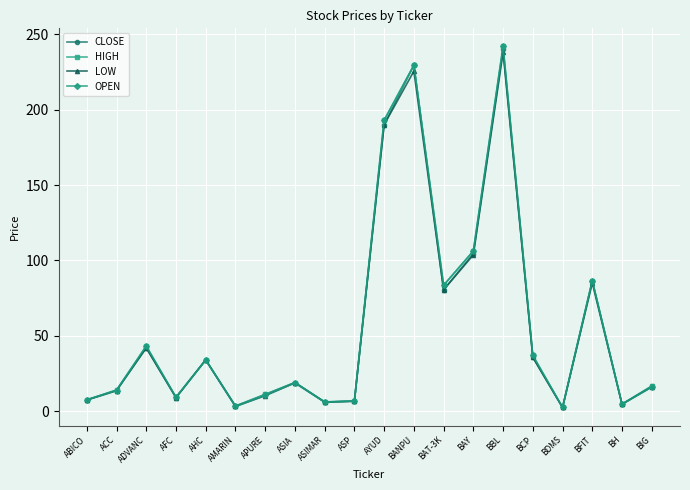

What is the sum of all HIGH values?

1156.0